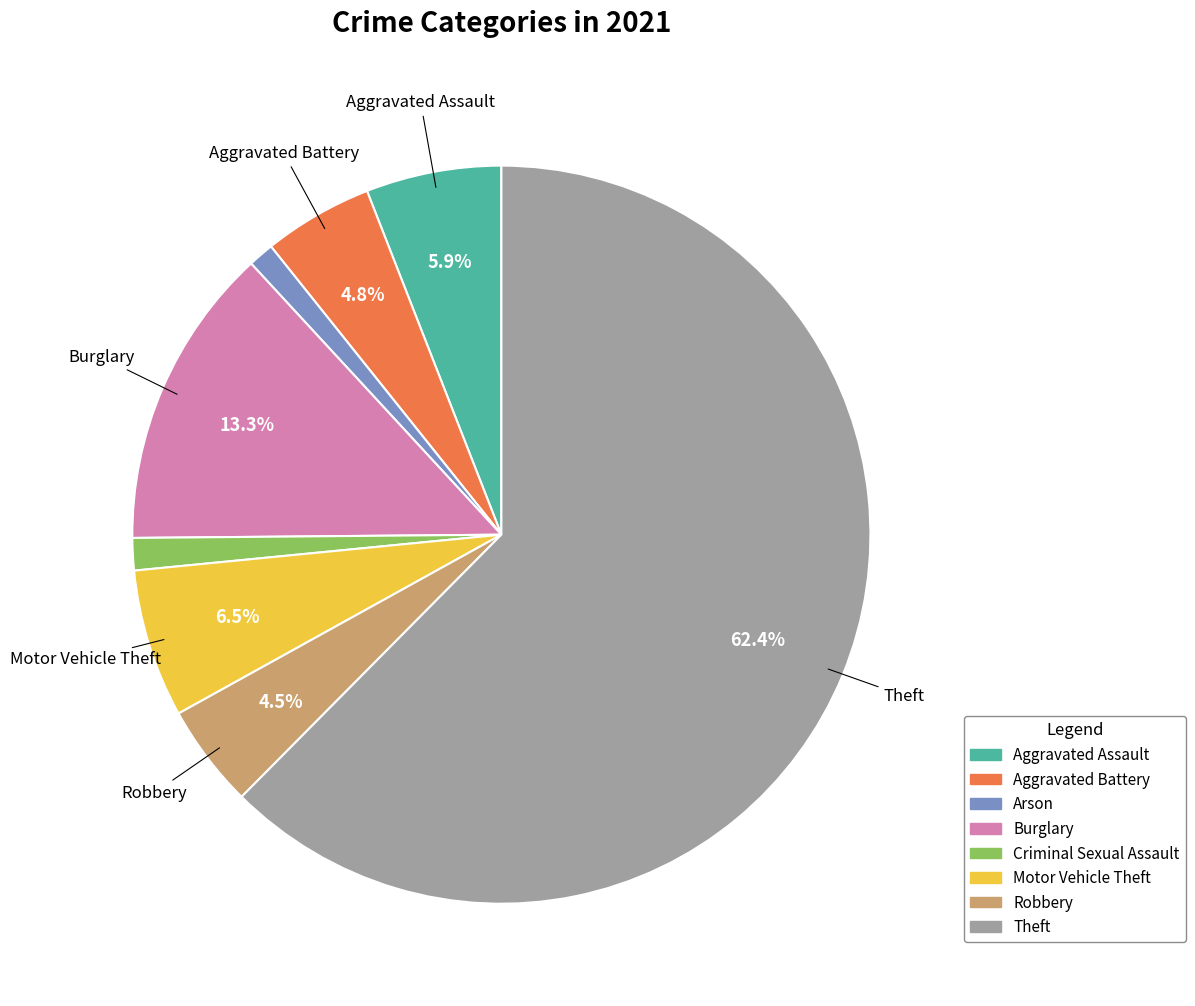

Is there any slice that represents more than half of the pie?

Yes